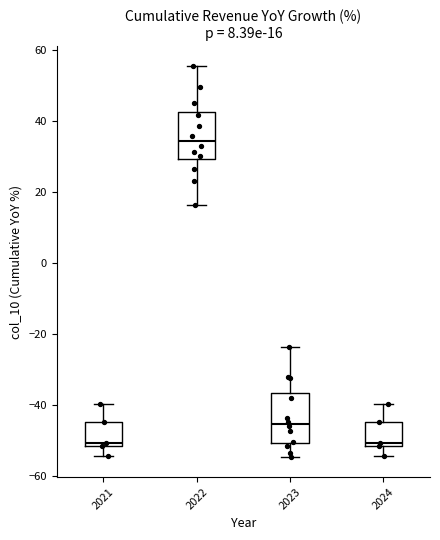

Which box's median line is the highest?

2022